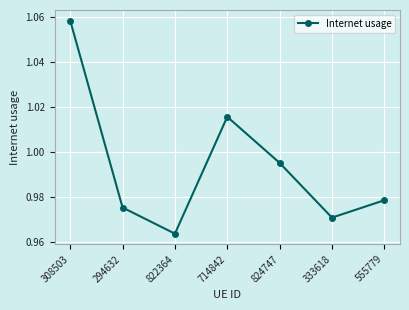

Is this an area chart (filled region under the line)?

No